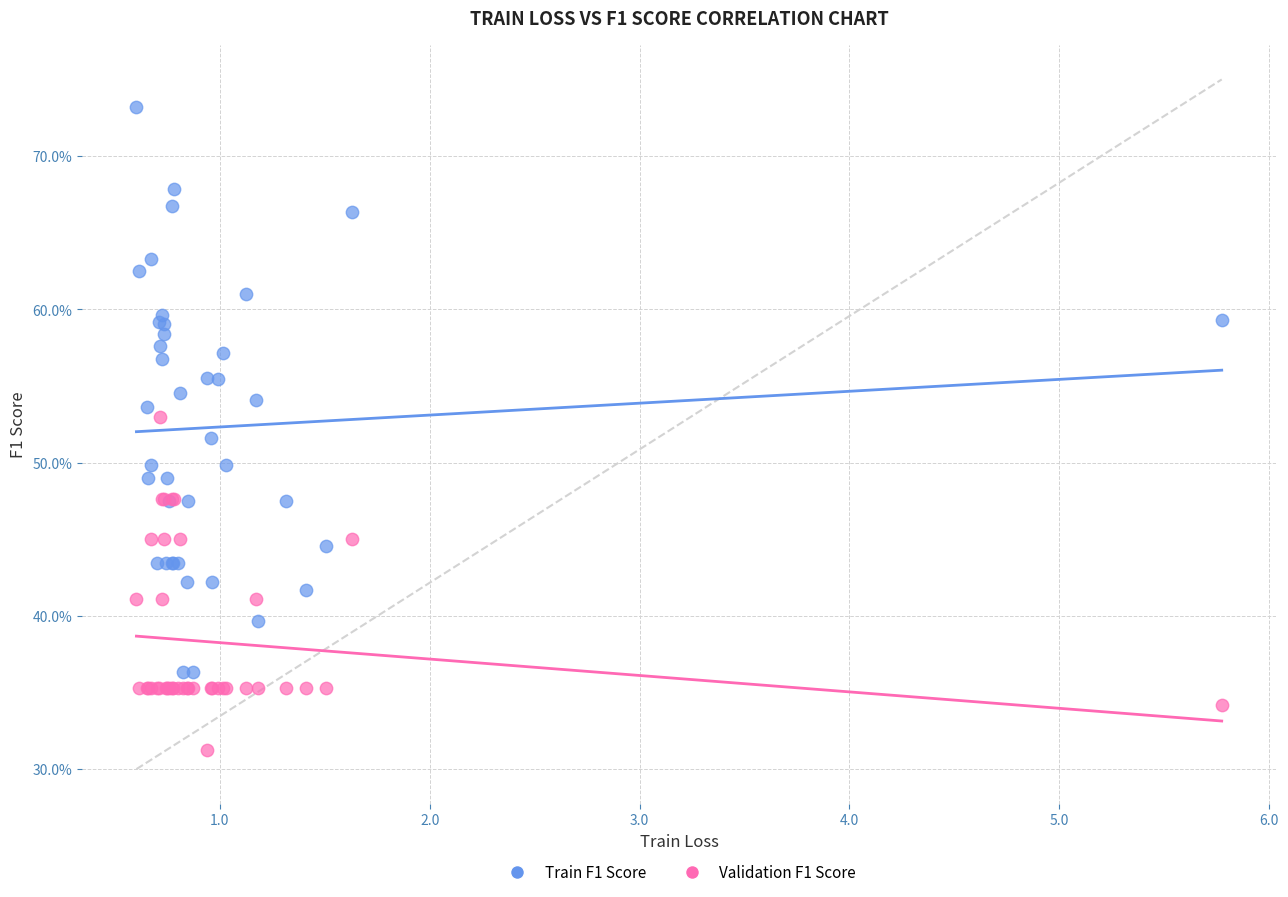

What are all the series names shown in the legend?

Train F1 Score, Validation F1 Score